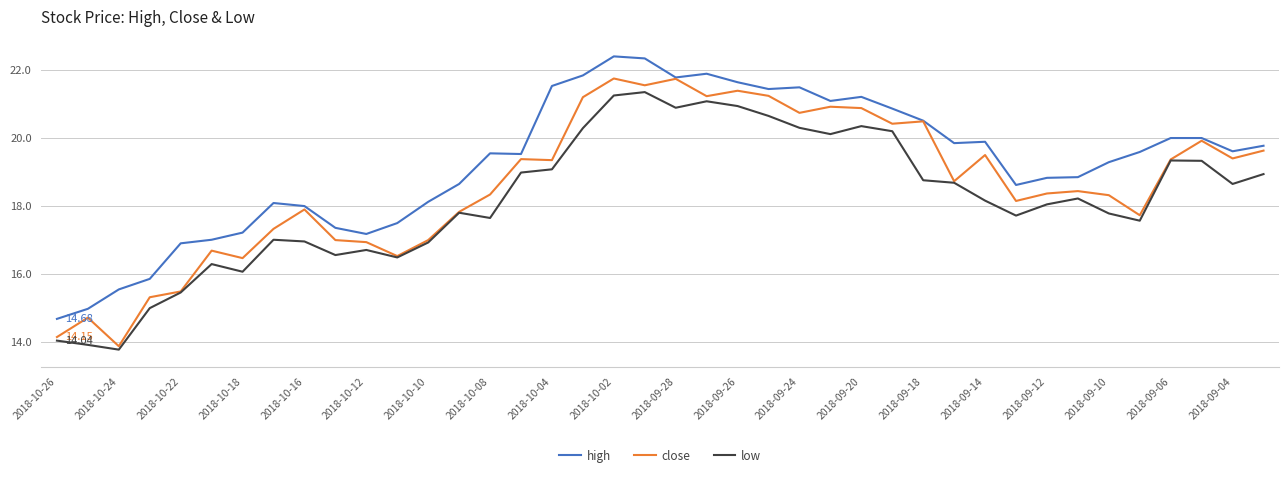

True or false: high and low intersect in this chart.

False